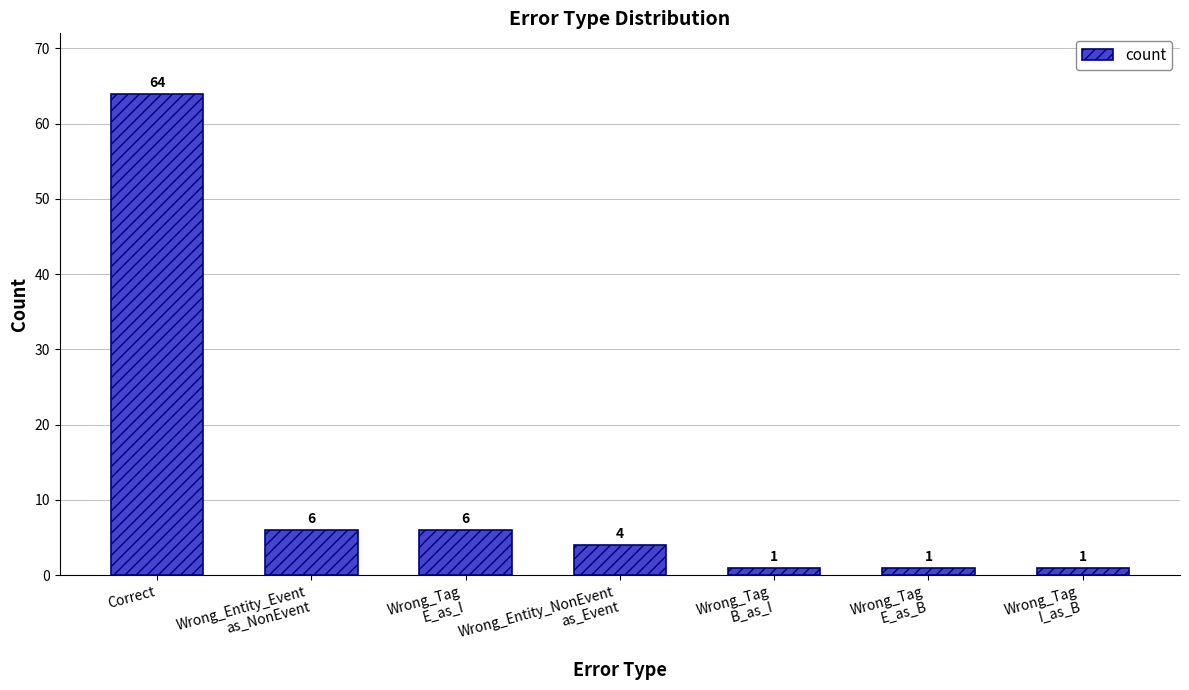

What is the maximum value shown in the chart?

64